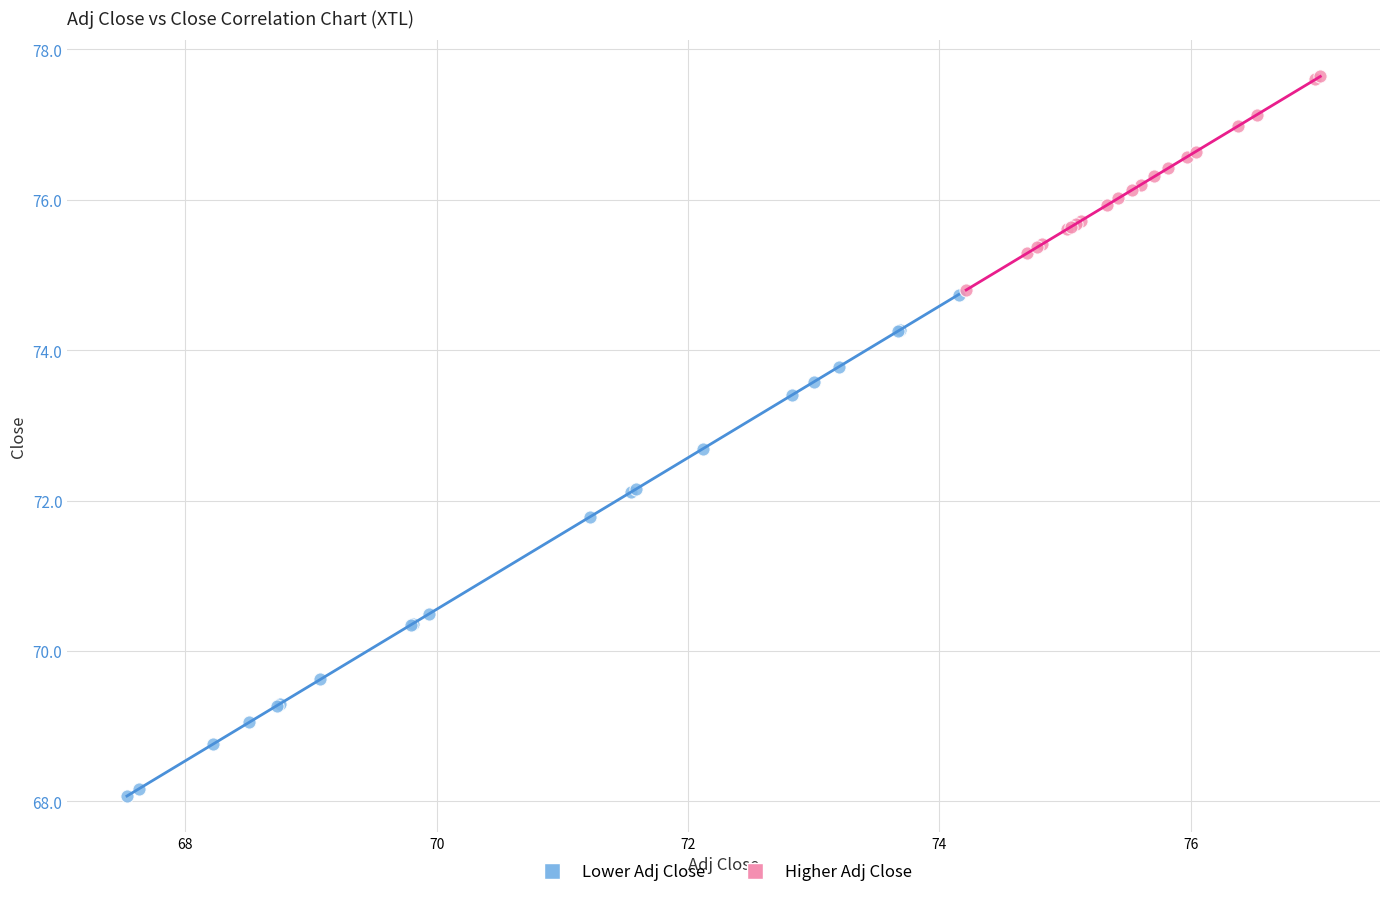

Which series contains the lowest Y value?

Lower Adj Close